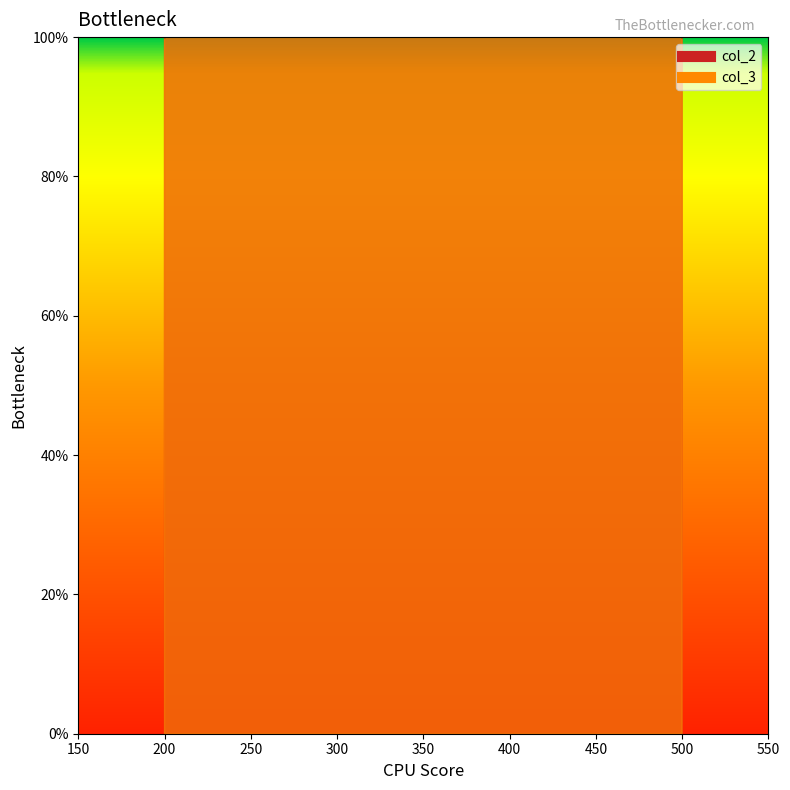

Reading left to right, extract all data points from this chart.

col_2: 100	200
col_3: 350	100